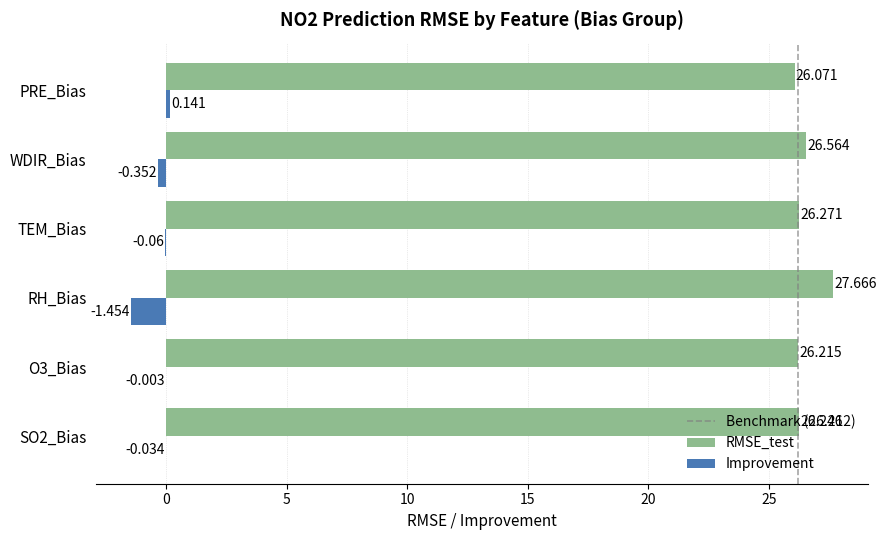

At which label is RMSE_test closest to 26?

PRE_Bias